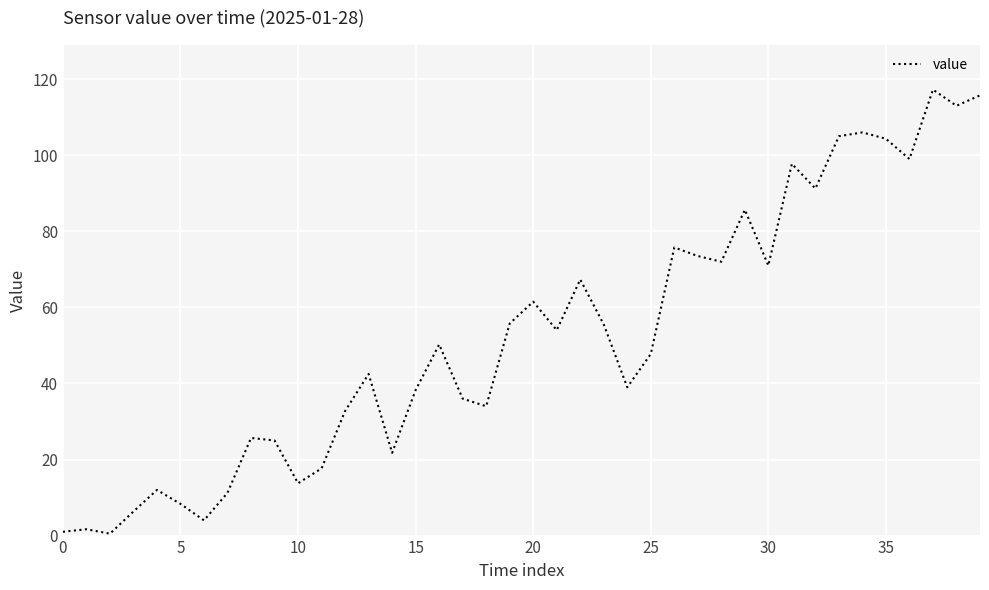

Where is the data nearest to the value 58?

19